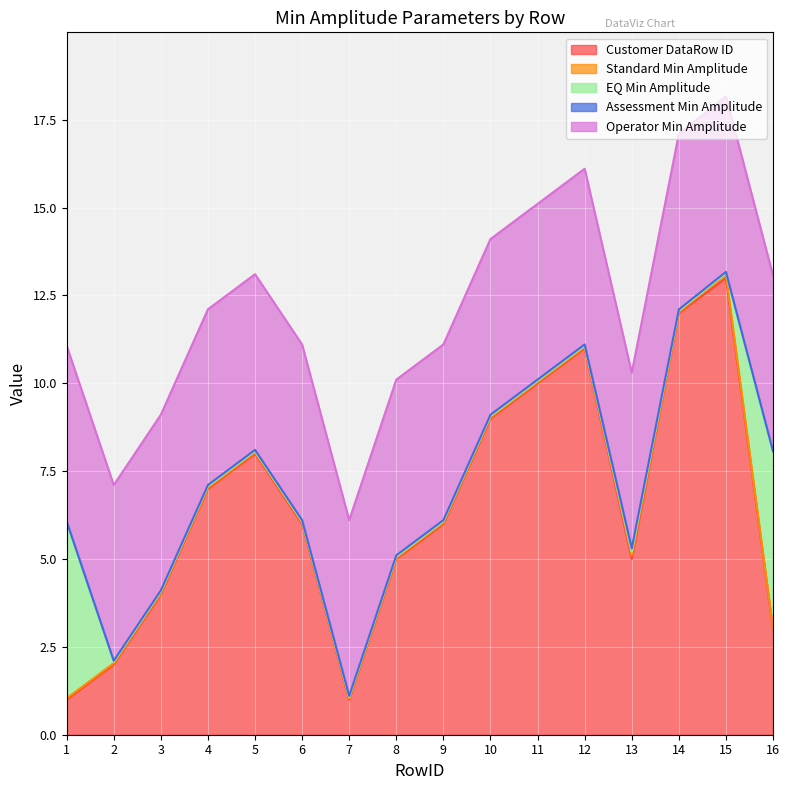

The value of EQ Min Amplitude at 11 is 0.0. True or false?

False